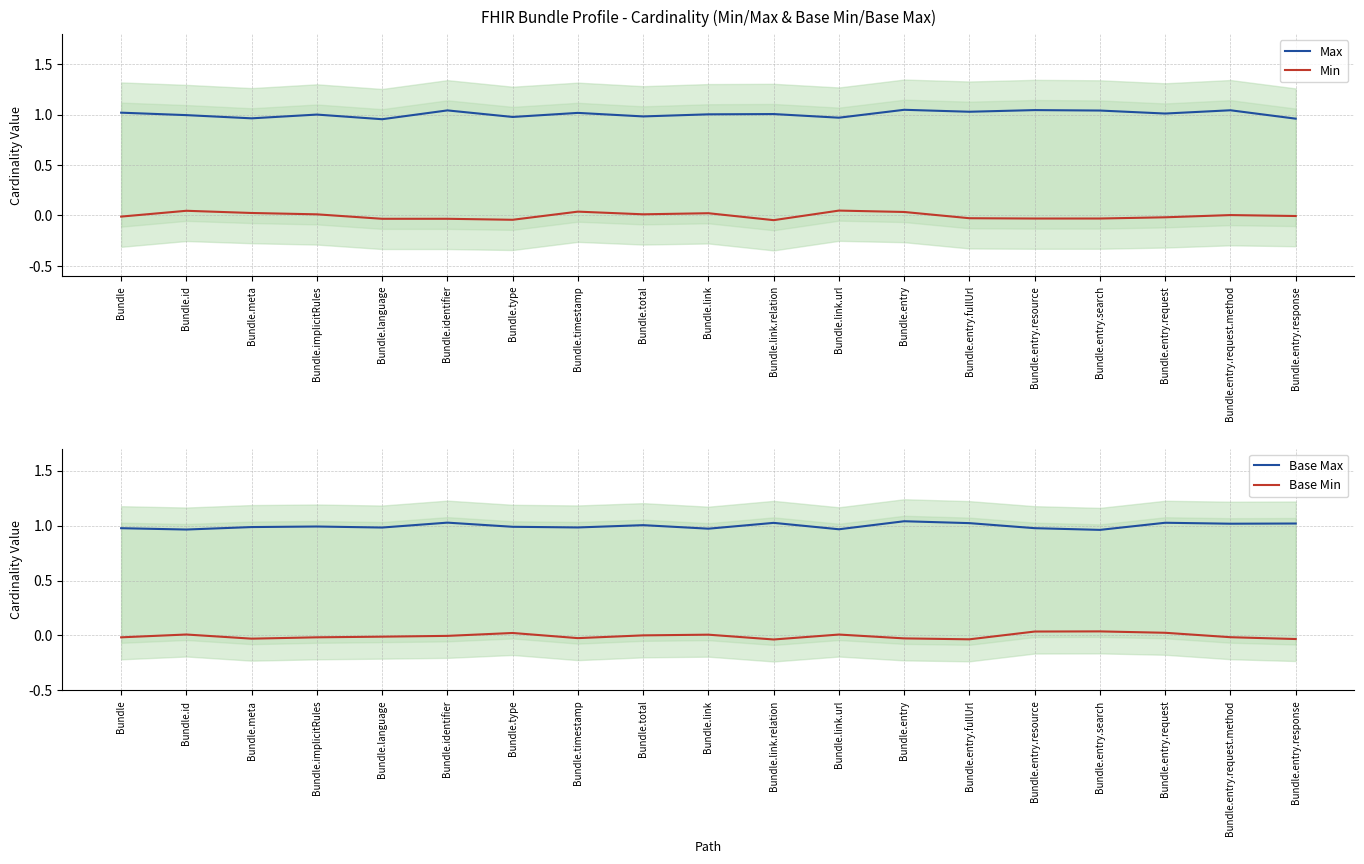

How many intersections are there between Base Min and Min?

6